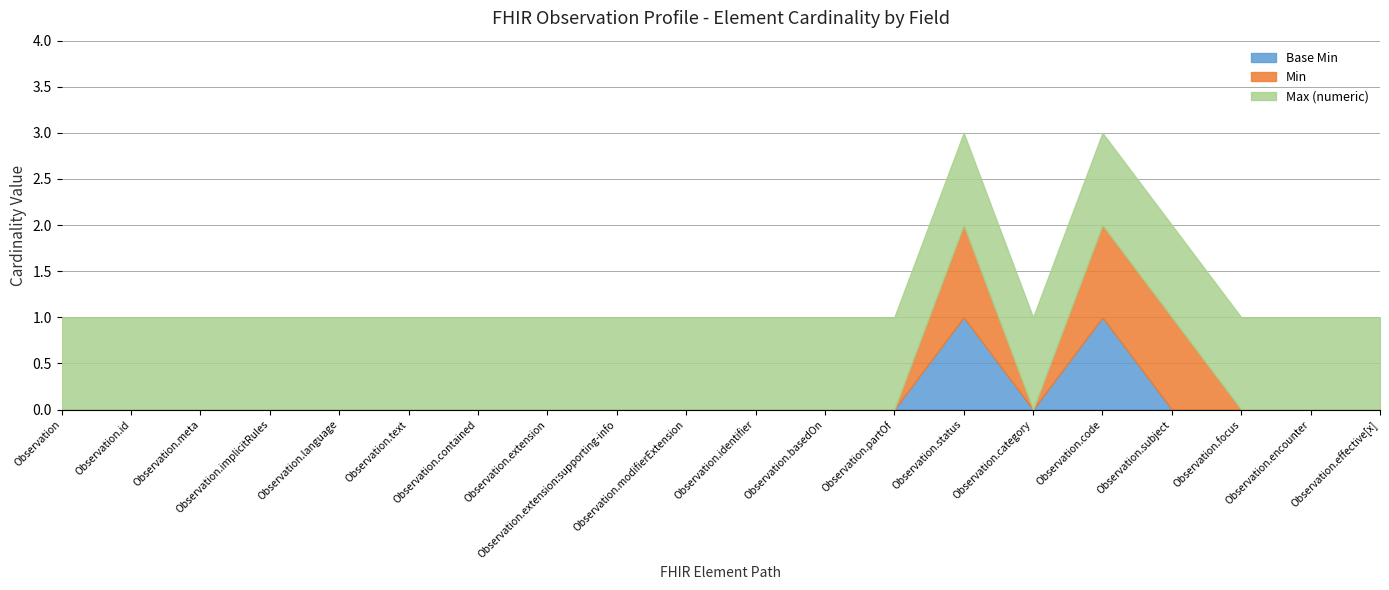

The Min series shows 0 at Observation.partOf. True or false?

True